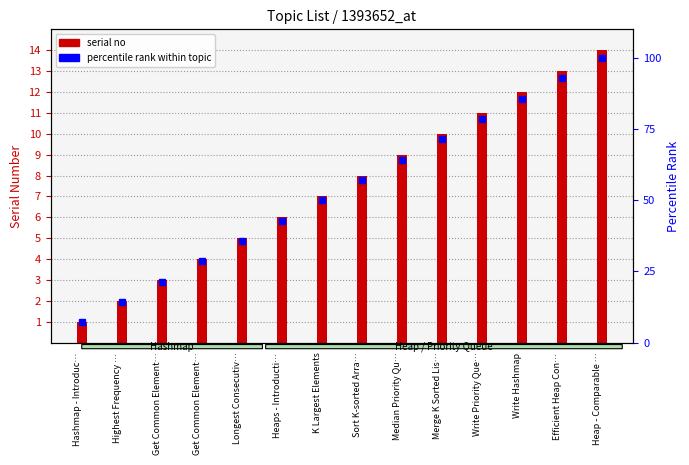

At how many categories does at least one series exceed 87?

2